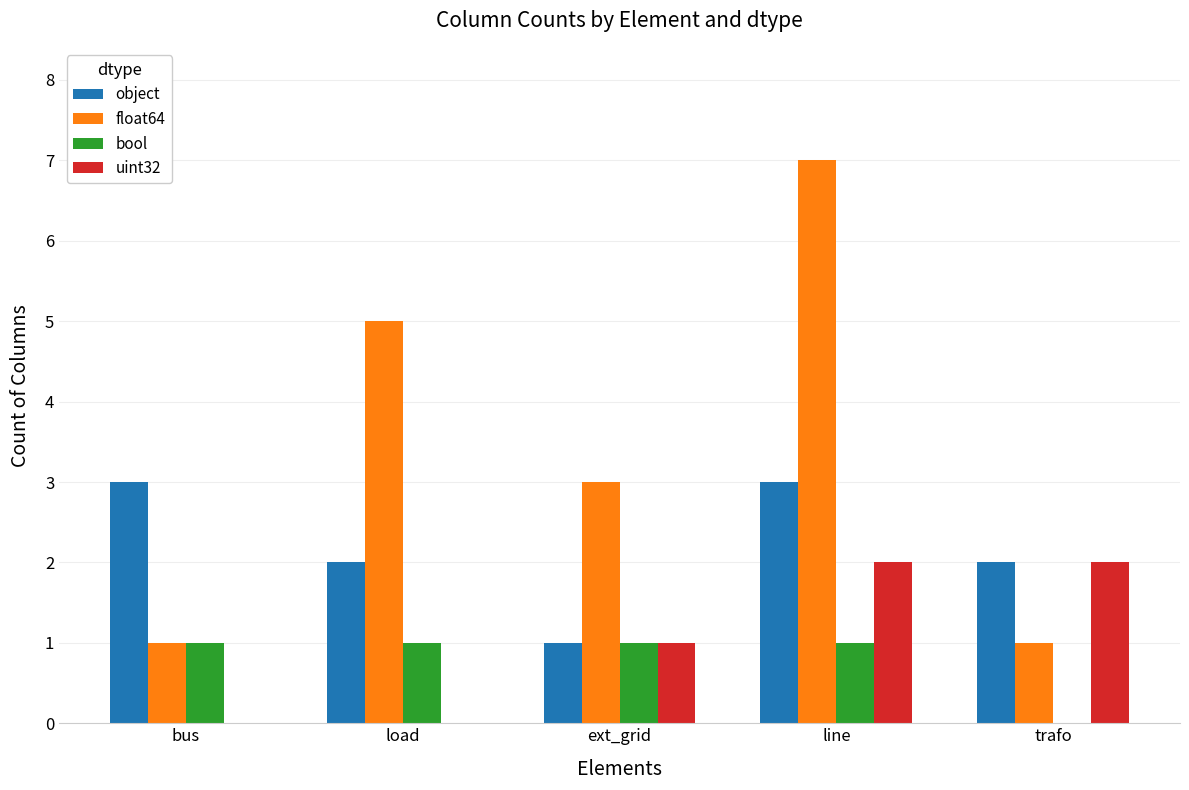

Reading left to right, extract all data points from this chart.

object: bus=3	load=2	ext_grid=1	line=3	trafo=2
float64: bus=1	load=5	ext_grid=3	line=7	trafo=1
bool: bus=1	load=1	ext_grid=1	line=1	trafo=0
uint32: bus=0	load=0	ext_grid=1	line=2	trafo=2